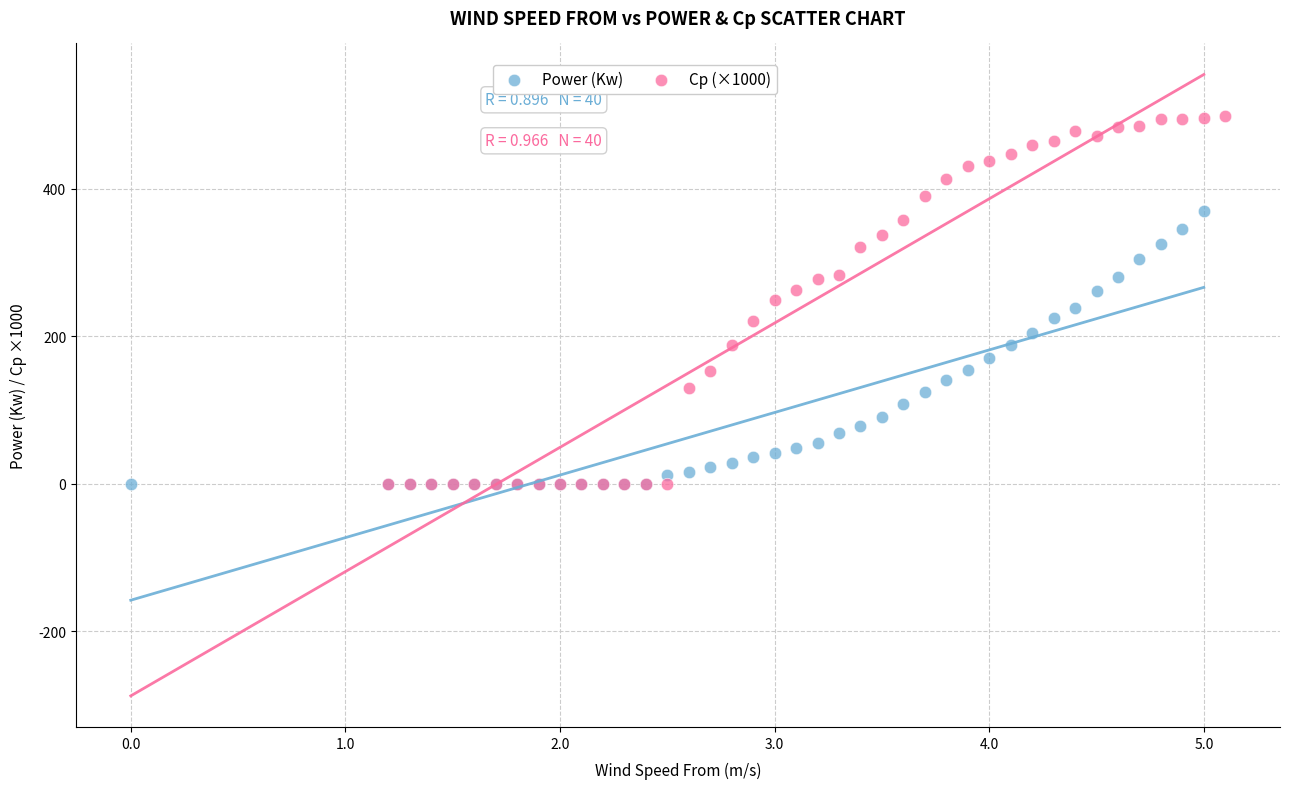

Which series has the widest spread of Y values?

Cp (×1000)